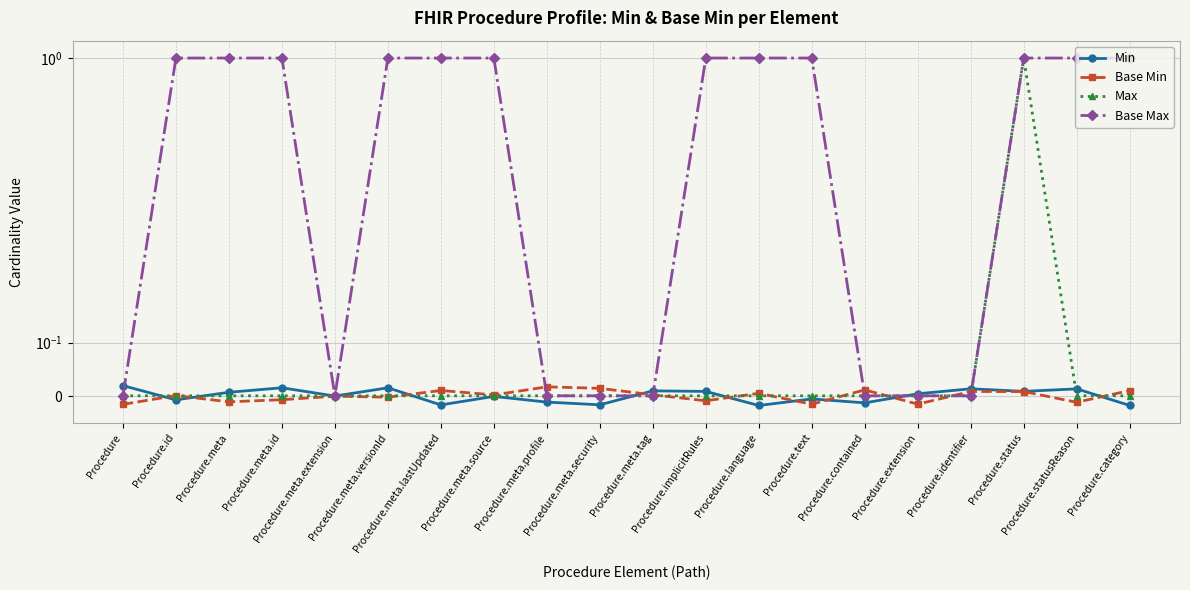

At which category does Min reach its first local peak?

Procedure.meta.id